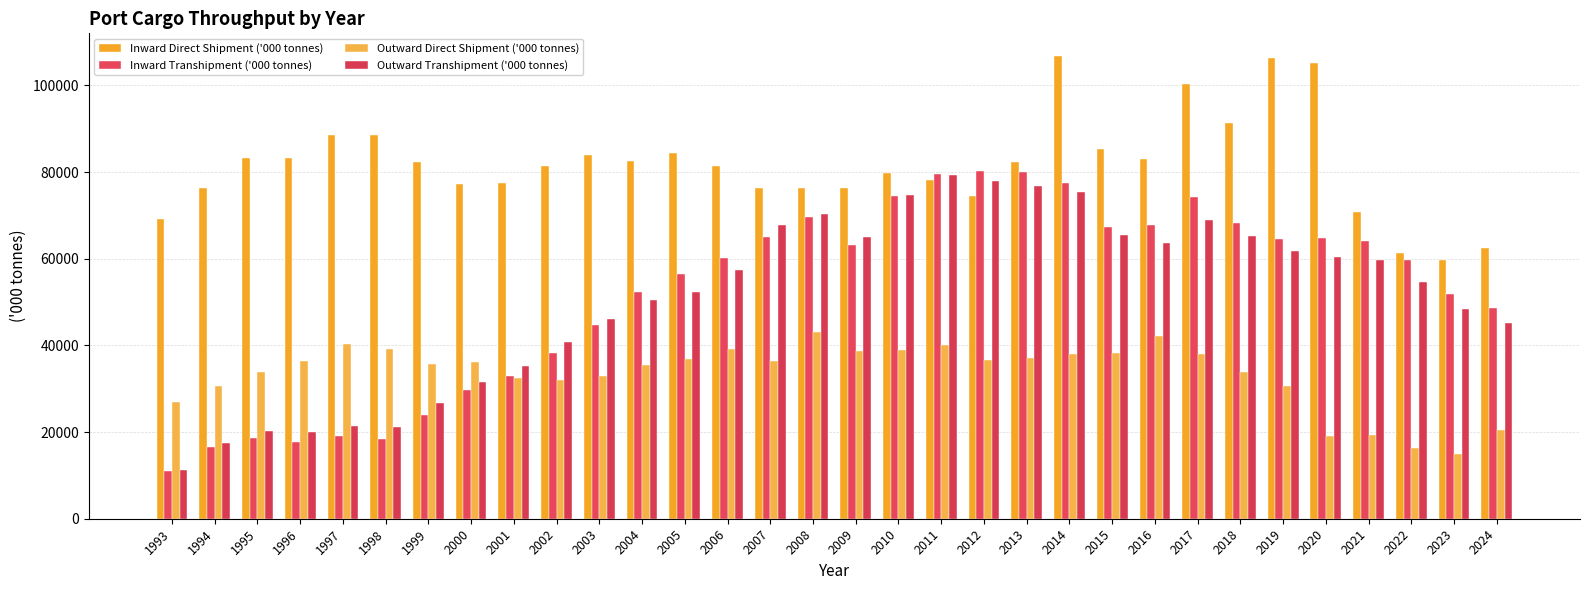

Reading left to right, what are all the values shown in this chart?

Inward Direct Shipment ('000 tonnes): 1993=69062	1994=76325	1995=83188	1996=83207	1997=88452	1998=88493	1999=82341	2000=77262	2001=77424	2002=81414	2003=83960	2004=82481	2005=84447	2006=81448	2007=76287	2008=76294	2009=76240	2010=79733	2011=78204	2012=74481	2013=82273	2014=106675	2015=85404	2016=82989	2017=100253	2018=91379	2019=106398	2020=105213	2021=70886	2022=61412	2023=59757	2024=62442
Inward Transhipment ('000 tonnes): 1993=10947	1994=16520	1995=18583	1996=17721	1997=19061	1998=18358	1999=23964	2000=29673	2001=33048	2002=38315	2003=44593	2004=52373	2005=56508	2006=60094	2007=65037	2008=69683	2009=63053	2010=74530	2011=79637	2012=80218	2013=80003	2014=77510	2015=67404	2016=67785	2017=74326	2018=68130	2019=64535	2020=64717	2021=64018	2022=59651	2023=51932	2024=48637
Outward Direct Shipment ('000 tonnes): 1993=26878	1994=30646	1995=33803	1996=36372	1997=40251	1998=39210	1999=35767	2000=36055	2001=32446	2002=32088	2003=32947	2004=35546	2005=36817	2006=39191	2007=36360	2008=43021	2009=38626	2010=38940	2011=40182	2012=36708	2013=37070	2014=38115	2015=38183	2016=42273	2017=38106	2018=33771	2019=30615	2020=18976	2021=19231	2022=16362	2023=14867	2024=20374
Outward Transhipment ('000 tonnes): 1993=11250	1994=17535	1995=20333	1996=19999	1997=21465	1998=21109	1999=26766	2000=31652	2001=35292	2002=40694	2003=46112	2004=50479	2005=52366	2006=57505	2007=67749	2008=70404	2009=65048	2010=74612	2011=79422	2012=77875	2013=76710	2014=75436	2015=65568	2016=63683	2017=68861	2018=65261	2019=61767	2020=60379	2021=59596	2022=54678	2023=48310	2024=45238